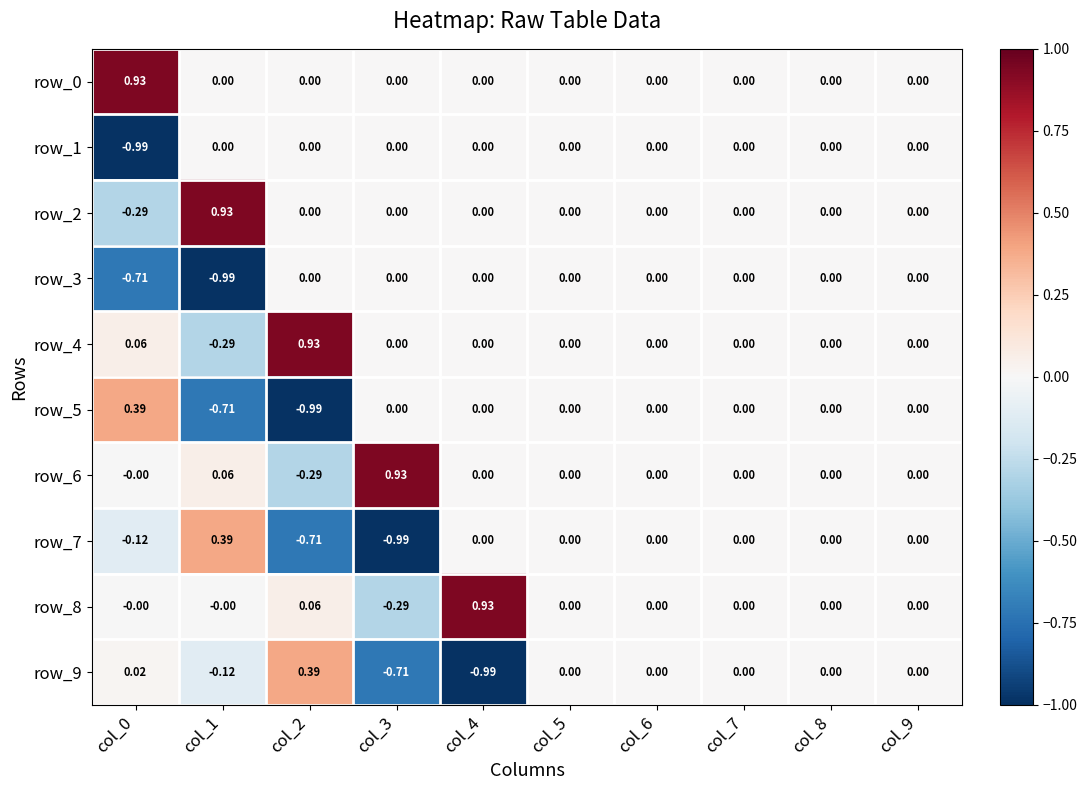

Is the value of row_2 at col_0 greater than the value of row_1 at col_0?

Yes